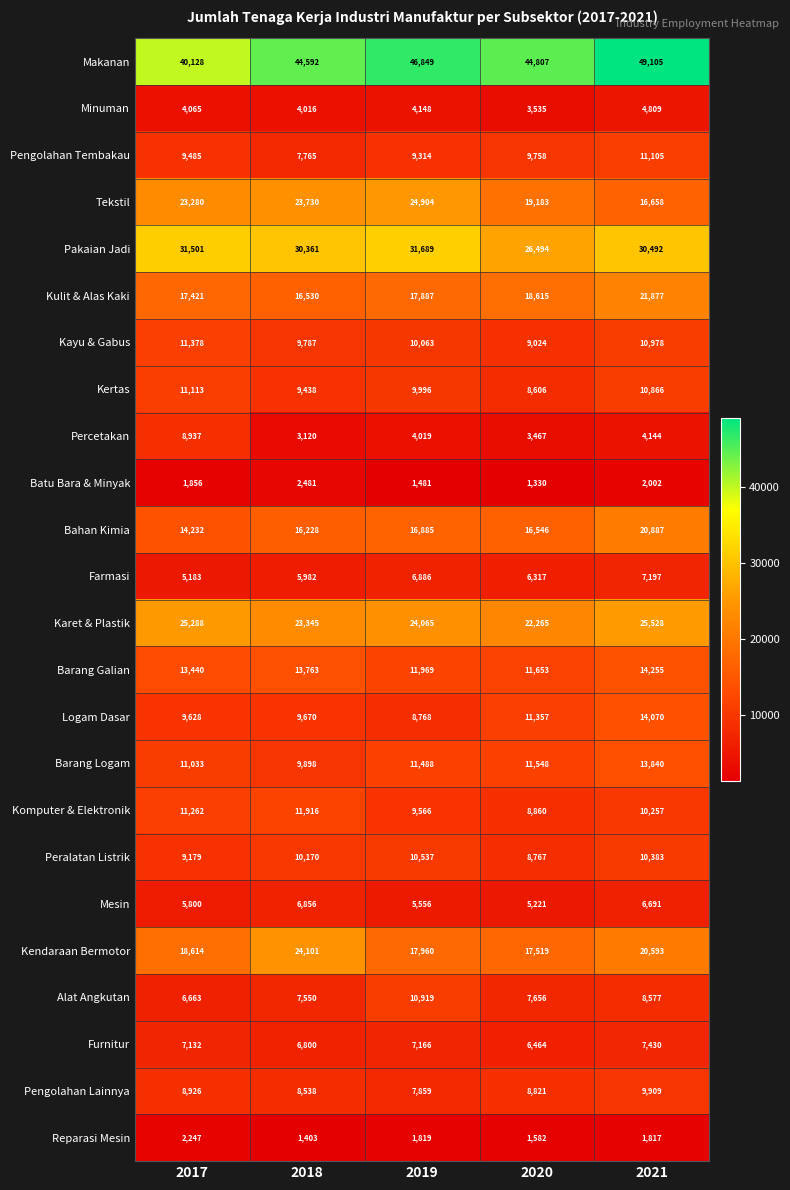

Between 2018 and 2019, which series saw the biggest shift?

Kendaraan Bermotor